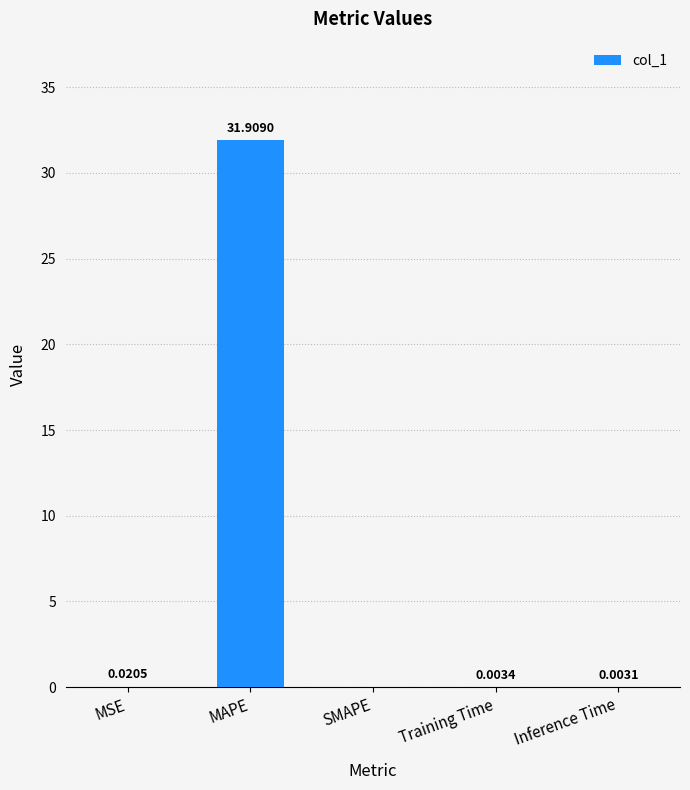

Which has a higher value, Training Time or MAPE?

MAPE